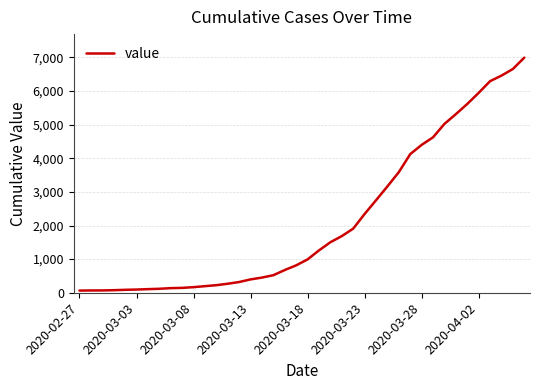

What is the maximum value shown in the chart?

6994